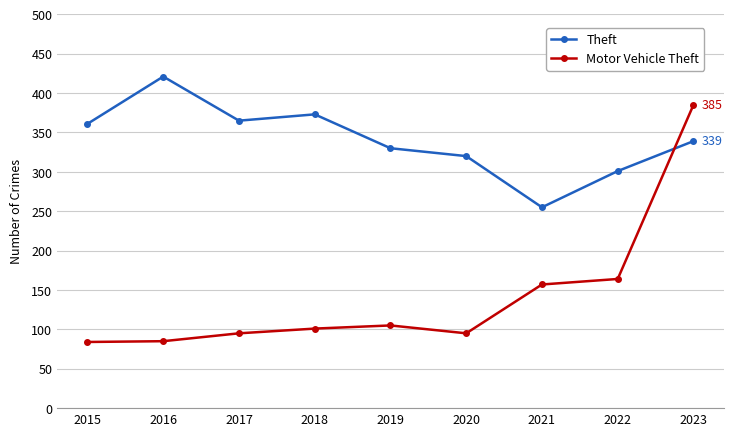

How many data points in Motor Vehicle Theft are less than 101?

4